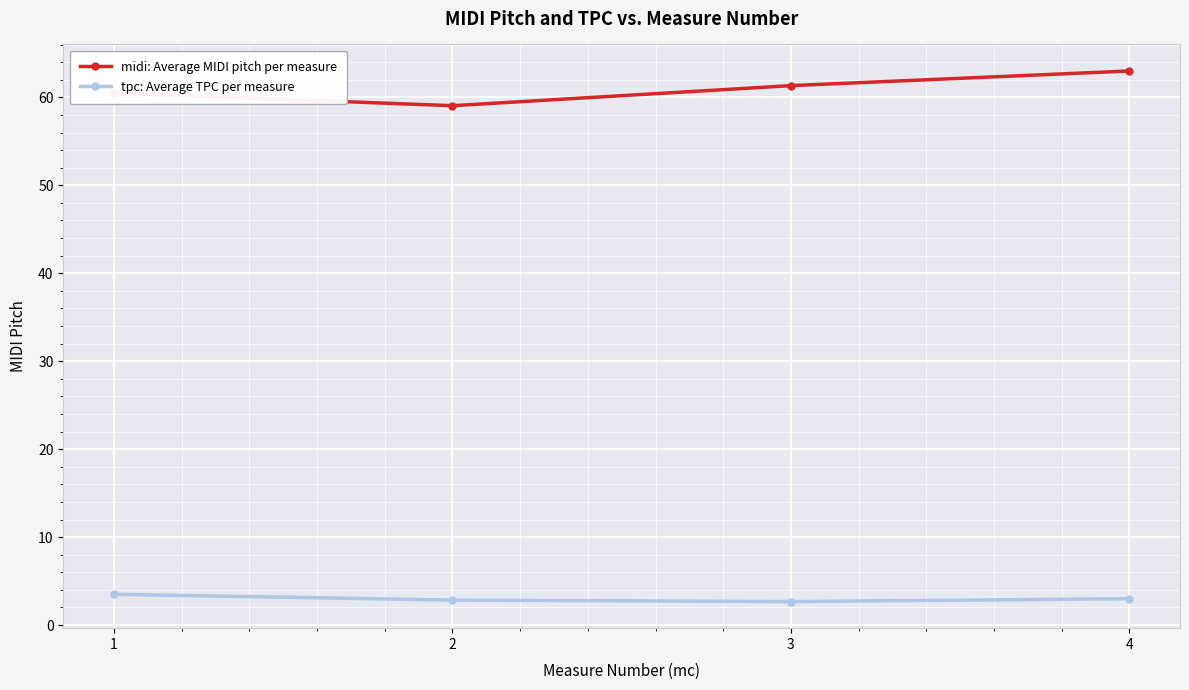

True or false: tpc: Average TPC per measure has more than 1 interior local peaks.

False